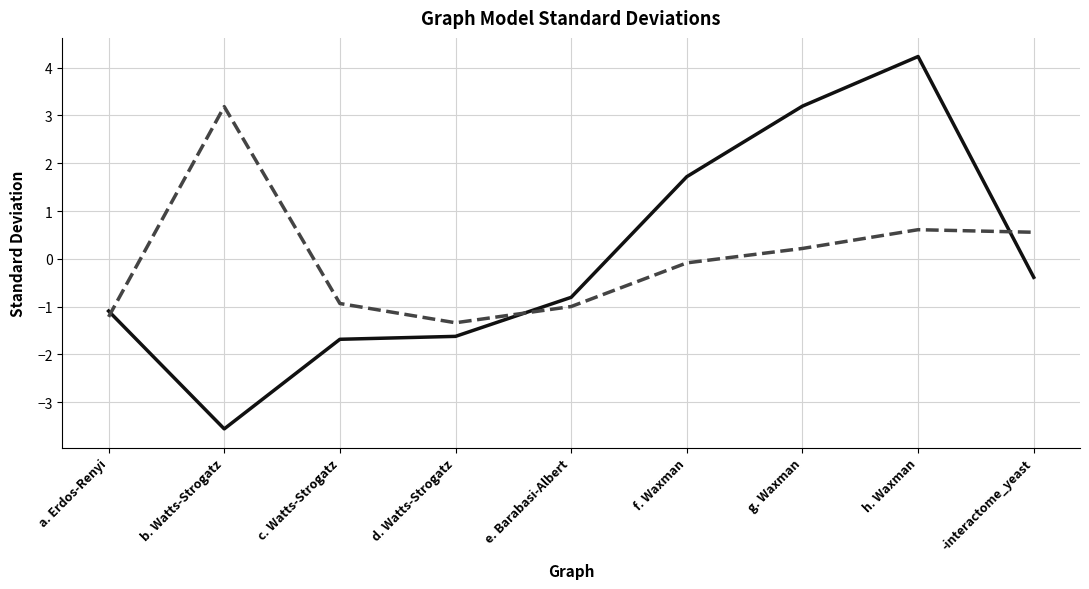

What position from the right is g. Waxman?

3